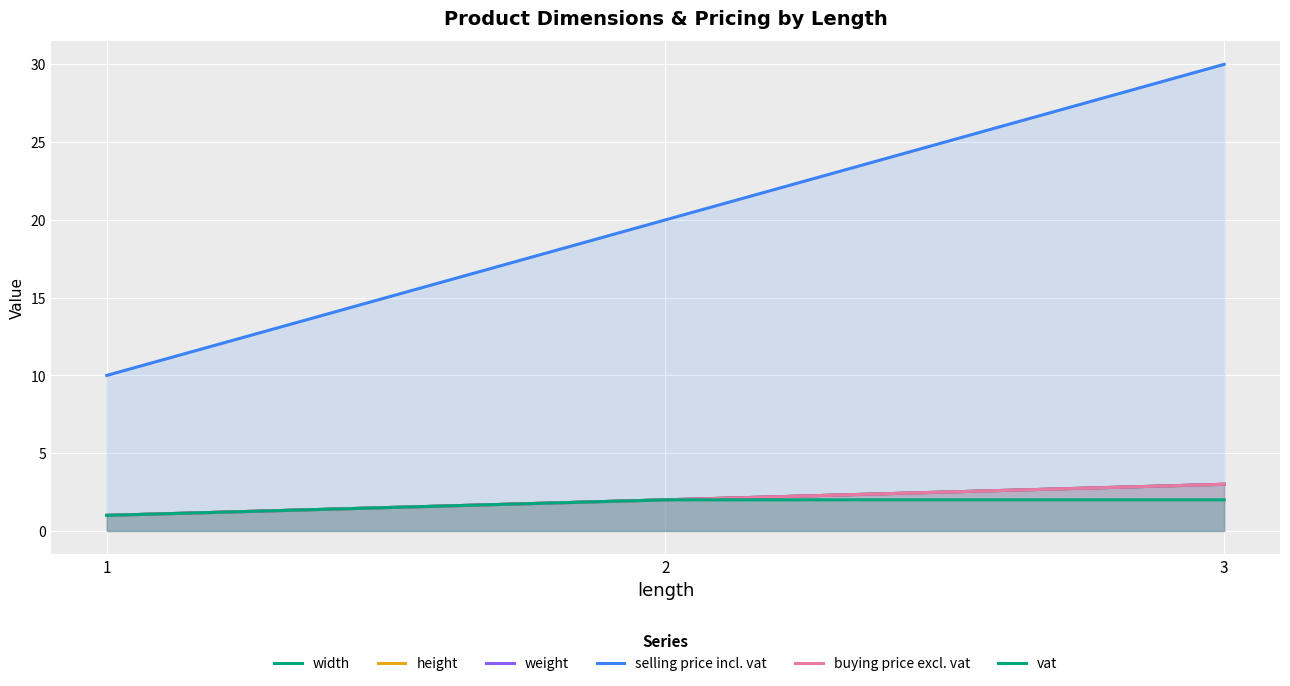

The value of height at 3 is 2. True or false?

False